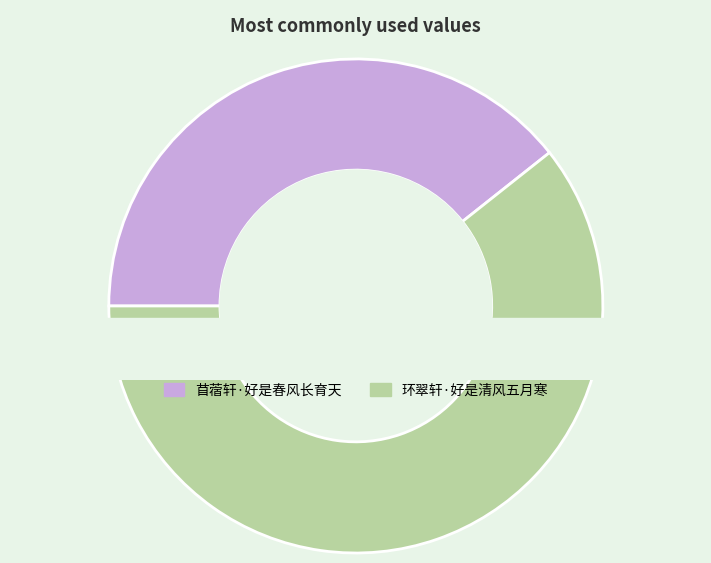

Combined, do 苜蓿轩·好是春风长育天 and 环翠轩·好是清风五月寒 account for over 50%?

Yes